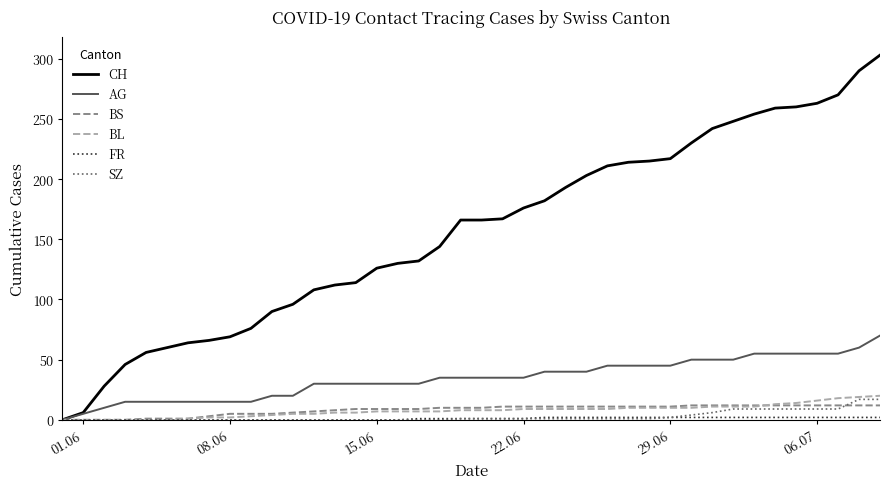

Which series has the largest range (max minus min)?

CH